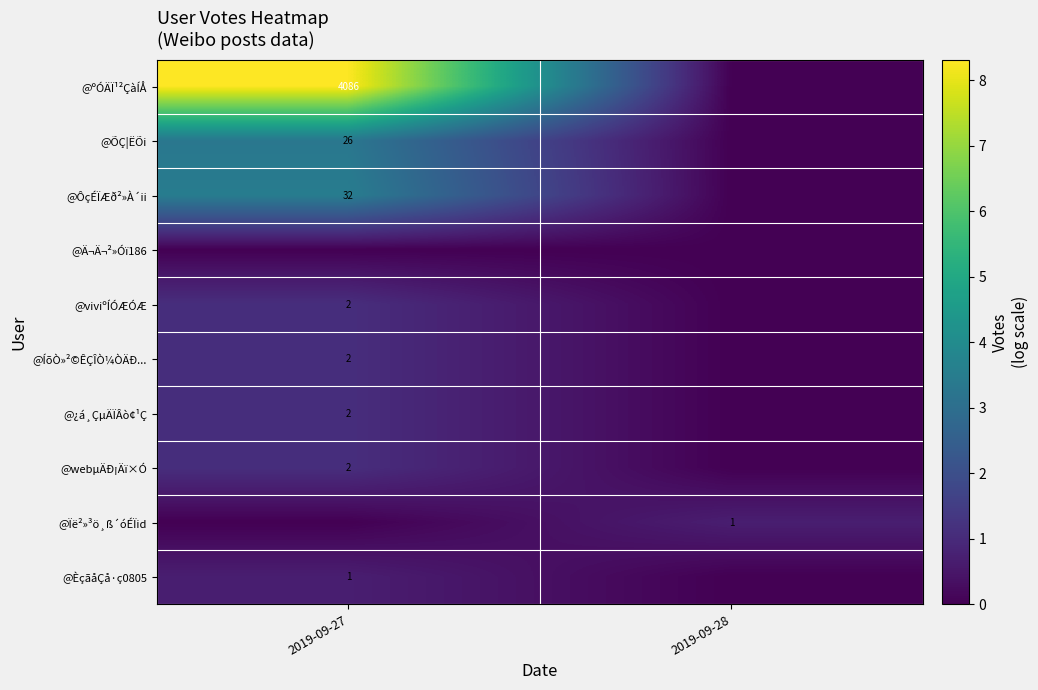

Is it true that @ÔçÉÏÆð²»À´ii equals 32 at 2019-09-27?

True